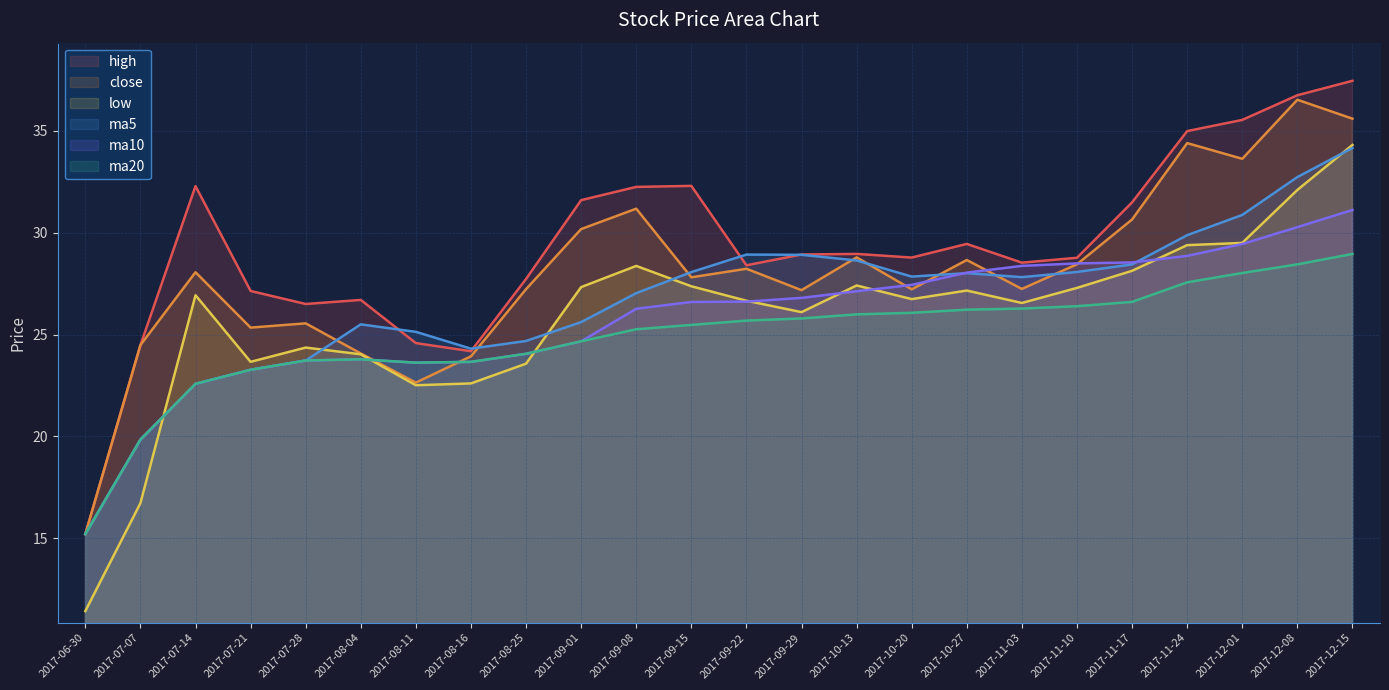

Reading left to right, extract all data points from this chart.

high: 2017-06-30=15.2	2017-07-07=24.5	2017-07-14=32.3	2017-07-21=27.1	2017-07-28=26.5	2017-08-04=26.7	2017-08-11=24.6	2017-08-16=24.2	2017-08-25=27.7	2017-09-01=31.6	2017-09-08=32.2	2017-09-15=32.3	2017-09-22=28.4	2017-09-29=28.9	2017-10-13=29.0	2017-10-20=28.8	2017-10-27=29.4	2017-11-03=28.5	2017-11-10=28.8	2017-11-17=31.5	2017-11-24=35.0	2017-12-01=35.5	2017-12-08=36.8	2017-12-15=37.5
close: 2017-06-30=15.2	2017-07-07=24.5	2017-07-14=28.1	2017-07-21=25.3	2017-07-28=25.6	2017-08-04=24.1	2017-08-11=22.6	2017-08-16=23.9	2017-08-25=27.2	2017-09-01=30.2	2017-09-08=31.2	2017-09-15=27.8	2017-09-22=28.2	2017-09-29=27.2	2017-10-13=28.8	2017-10-20=27.2	2017-10-27=28.7	2017-11-03=27.2	2017-11-10=28.4	2017-11-17=30.6	2017-11-24=34.4	2017-12-01=33.6	2017-12-08=36.5	2017-12-15=35.6
low: 2017-06-30=11.4	2017-07-07=16.7	2017-07-14=26.9	2017-07-21=23.7	2017-07-28=24.4	2017-08-04=24.0	2017-08-11=22.5	2017-08-16=22.6	2017-08-25=23.6	2017-09-01=27.3	2017-09-08=28.4	2017-09-15=27.4	2017-09-22=26.7	2017-09-29=26.1	2017-10-13=27.4	2017-10-20=26.7	2017-10-27=27.2	2017-11-03=26.6	2017-11-10=27.3	2017-11-17=28.1	2017-11-24=29.4	2017-12-01=29.5	2017-12-08=32.1	2017-12-15=34.3
ma5: 2017-06-30=15.2	2017-07-07=19.8	2017-07-14=22.6	2017-07-21=23.3	2017-07-28=23.7	2017-08-04=25.5	2017-08-11=25.1	2017-08-16=24.3	2017-08-25=24.7	2017-09-01=25.6	2017-09-08=27.0	2017-09-15=28.1	2017-09-22=28.9	2017-09-29=28.9	2017-10-13=28.6	2017-10-20=27.8	2017-10-27=28.0	2017-11-03=27.8	2017-11-10=28.1	2017-11-17=28.4	2017-11-24=29.9	2017-12-01=30.9	2017-12-08=32.7	2017-12-15=34.2
ma10: 2017-06-30=15.2	2017-07-07=19.8	2017-07-14=22.6	2017-07-21=23.3	2017-07-28=23.7	2017-08-04=23.8	2017-08-11=23.6	2017-08-16=23.7	2017-08-25=24.1	2017-09-01=24.7	2017-09-08=26.3	2017-09-15=26.6	2017-09-22=26.6	2017-09-29=26.8	2017-10-13=27.1	2017-10-20=27.4	2017-10-27=28.0	2017-11-03=28.4	2017-11-10=28.5	2017-11-17=28.5	2017-11-24=28.9	2017-12-01=29.4	2017-12-08=30.3	2017-12-15=31.1
ma20: 2017-06-30=15.2	2017-07-07=19.8	2017-07-14=22.6	2017-07-21=23.3	2017-07-28=23.7	2017-08-04=23.8	2017-08-11=23.6	2017-08-16=23.7	2017-08-25=24.1	2017-09-01=24.7	2017-09-08=25.3	2017-09-15=25.5	2017-09-22=25.7	2017-09-29=25.8	2017-10-13=26.0	2017-10-20=26.1	2017-10-27=26.2	2017-11-03=26.3	2017-11-10=26.4	2017-11-17=26.6	2017-11-24=27.6	2017-12-01=28.0	2017-12-08=28.4	2017-12-15=29.0